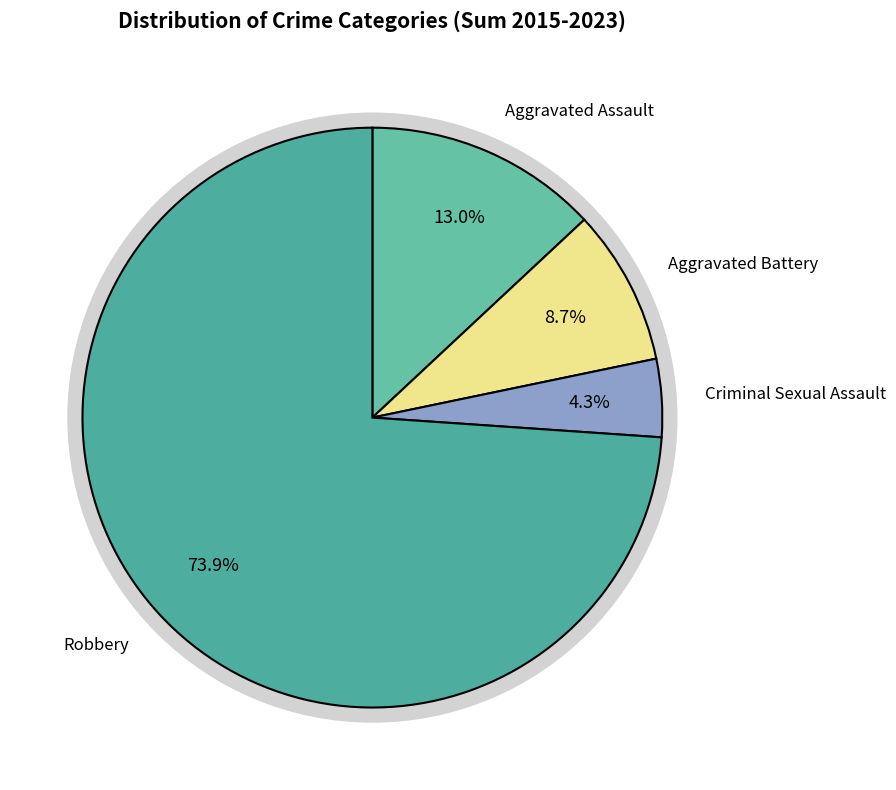

Which category has the smallest portion of the pie?

Criminal Sexual Assault